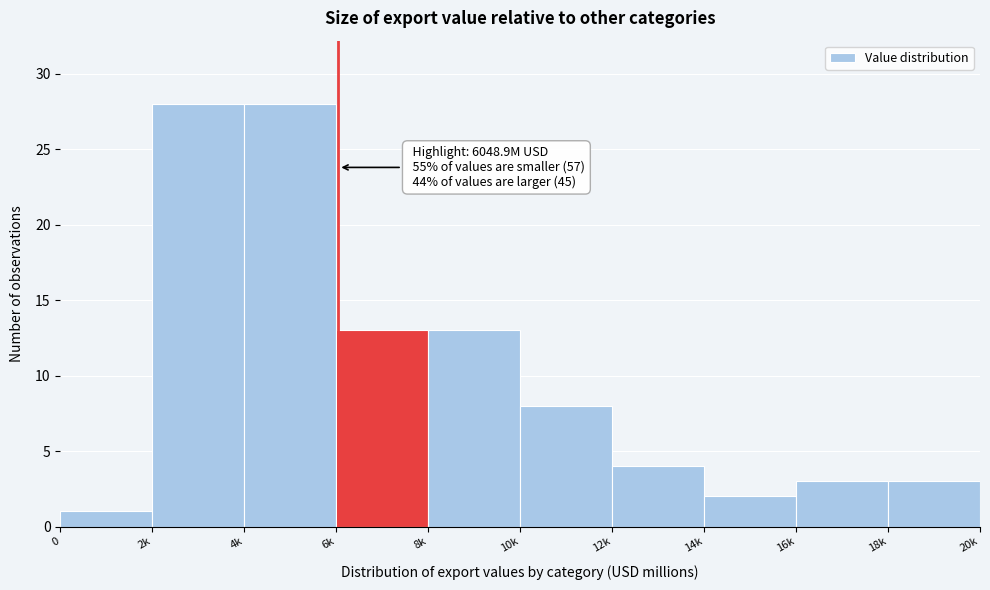

Reading left to right, list all the values displayed in this chart.

1	28	28	13	13	8	4	2	3	3